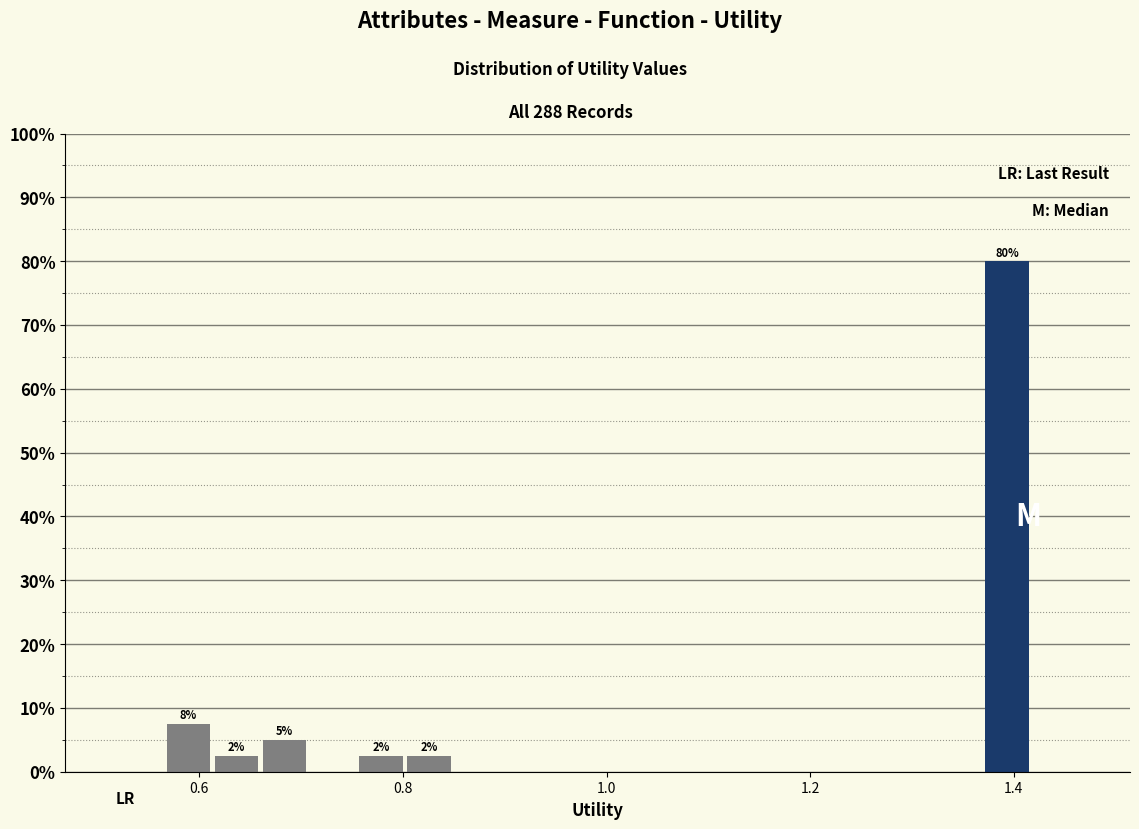

Read against the x-axis, roughly where is the centre of the tallest bar?

1.40